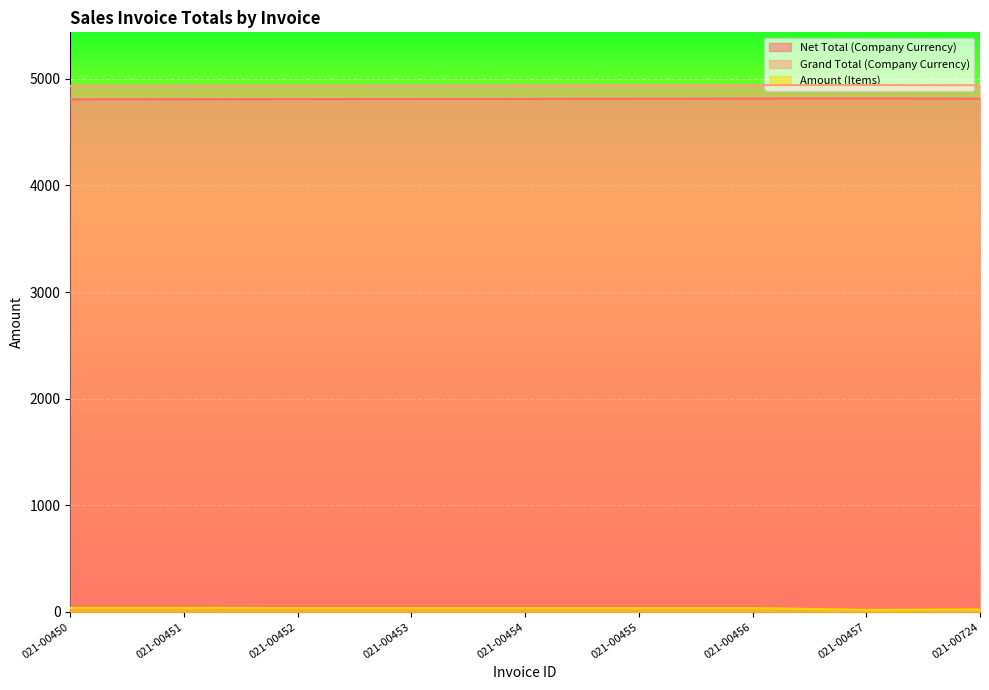

What is the difference between the maximum and second lowest values in the Net Total (Company Currency) series?

7